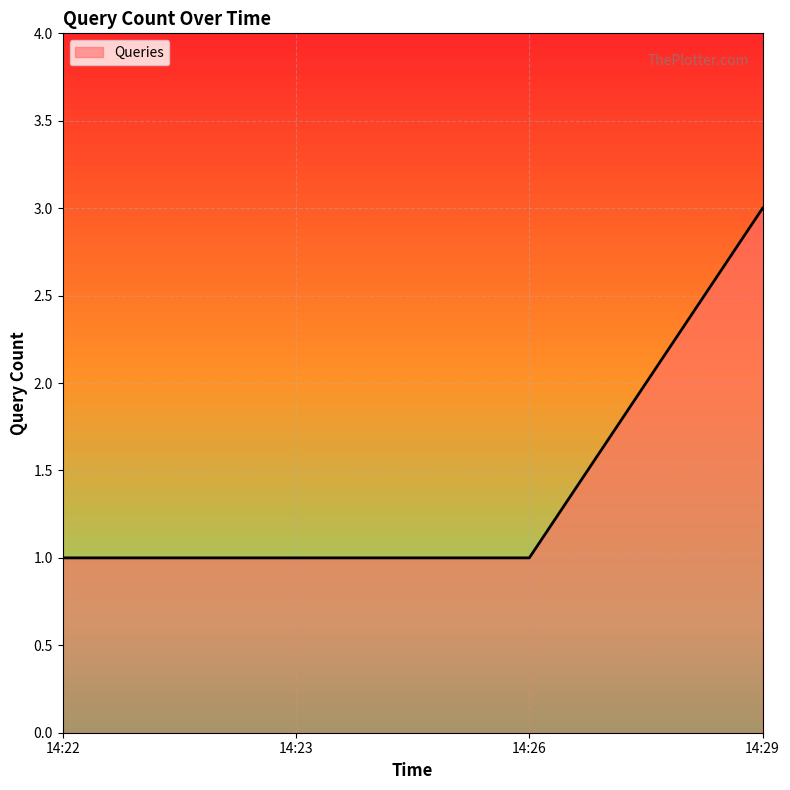

Is it true that the value at 14:29 is 3?

True